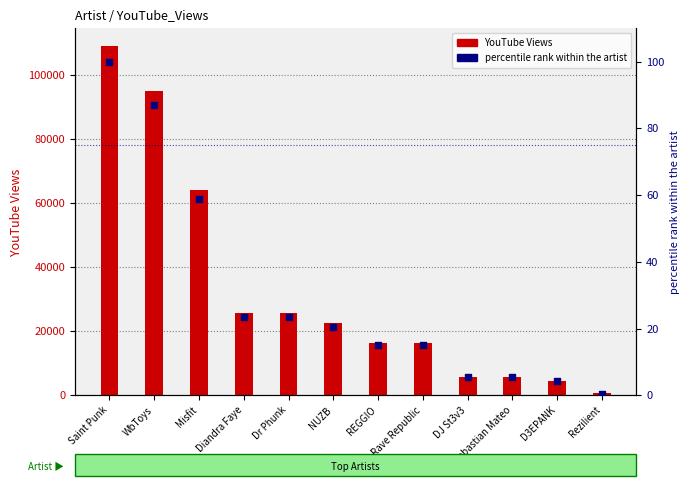

Which series has the largest Y range (max minus min)?

YouTube_Views